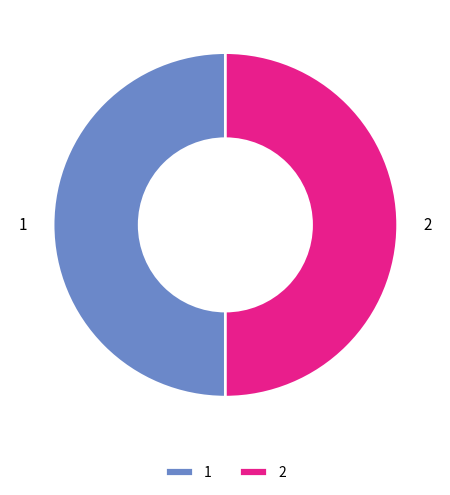

How many segments does this pie chart have?

2